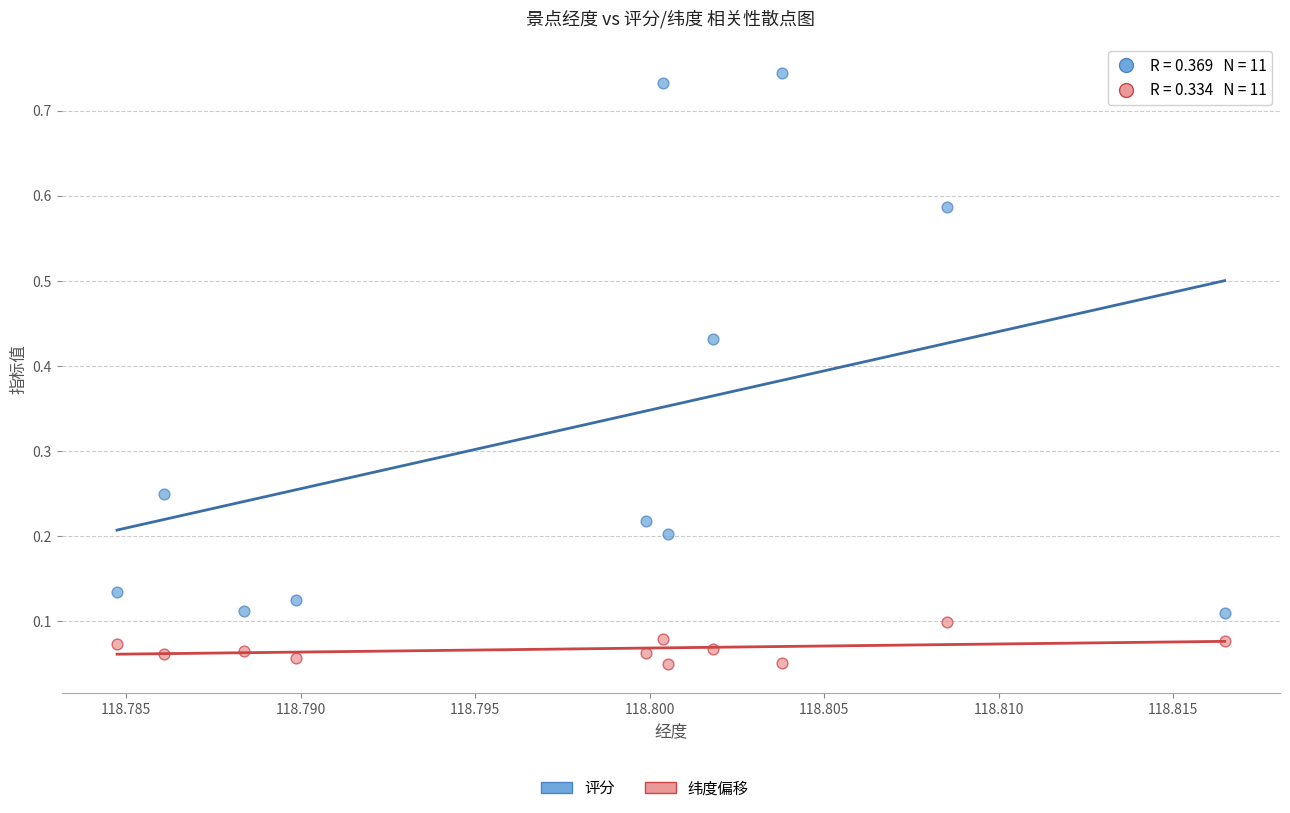

Count the number of points in this scatter plot.

22